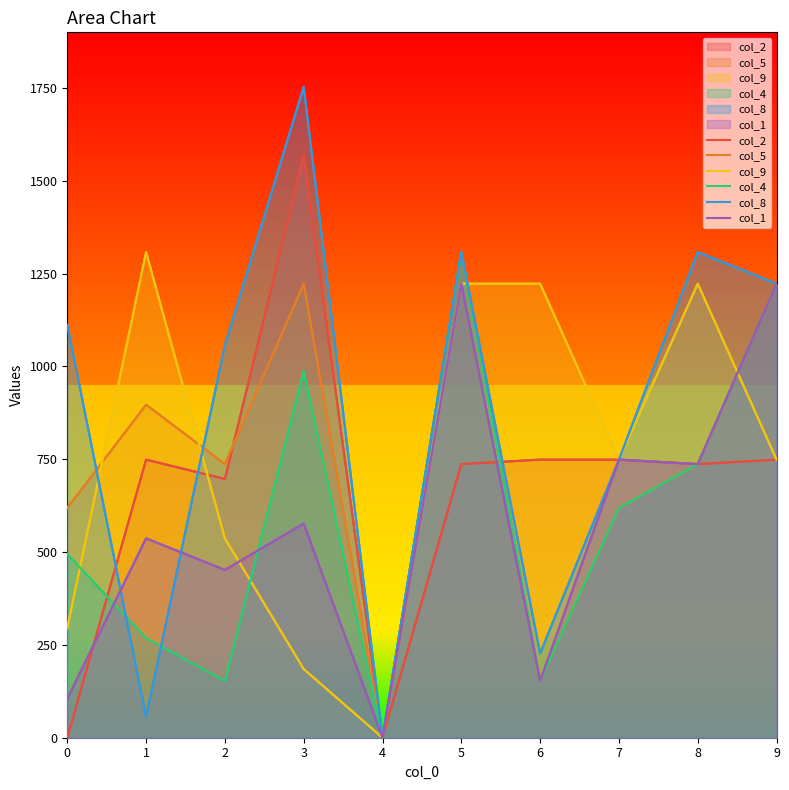

Rank the categories by col_4 value from highest to lowest.

5, 9, 3, 8, 7, 0, 1, 2, 6, 4